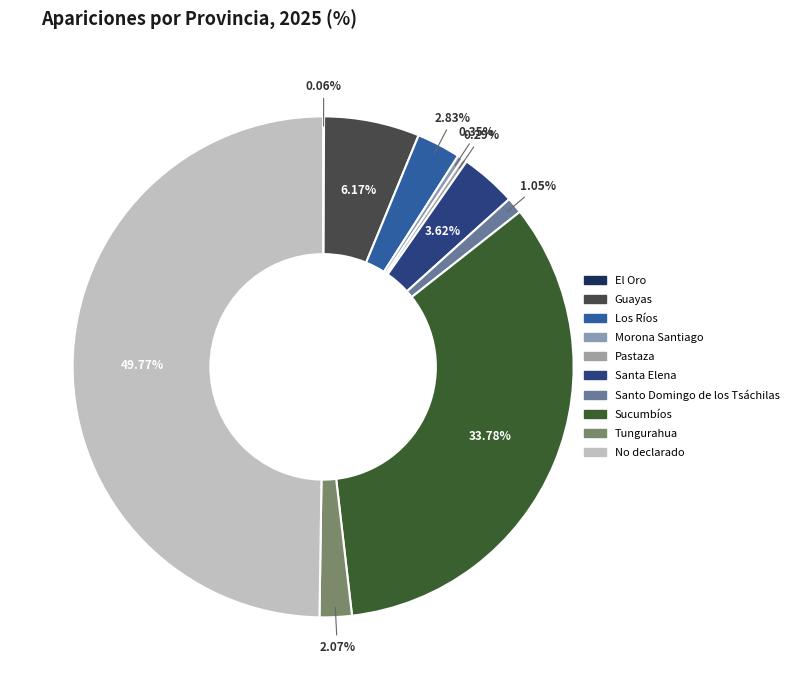

What percentage is the Guayas slice, to the nearest percent?

6%